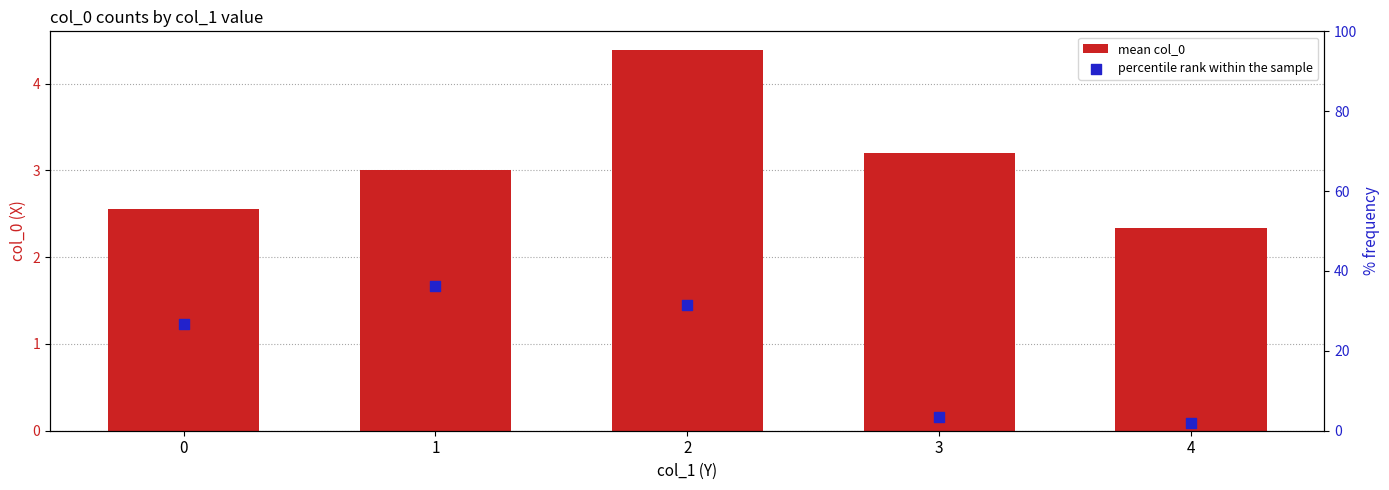

Is the value of mean col_0 at 0 greater than the value of percentile rank within the sample at 0?

No